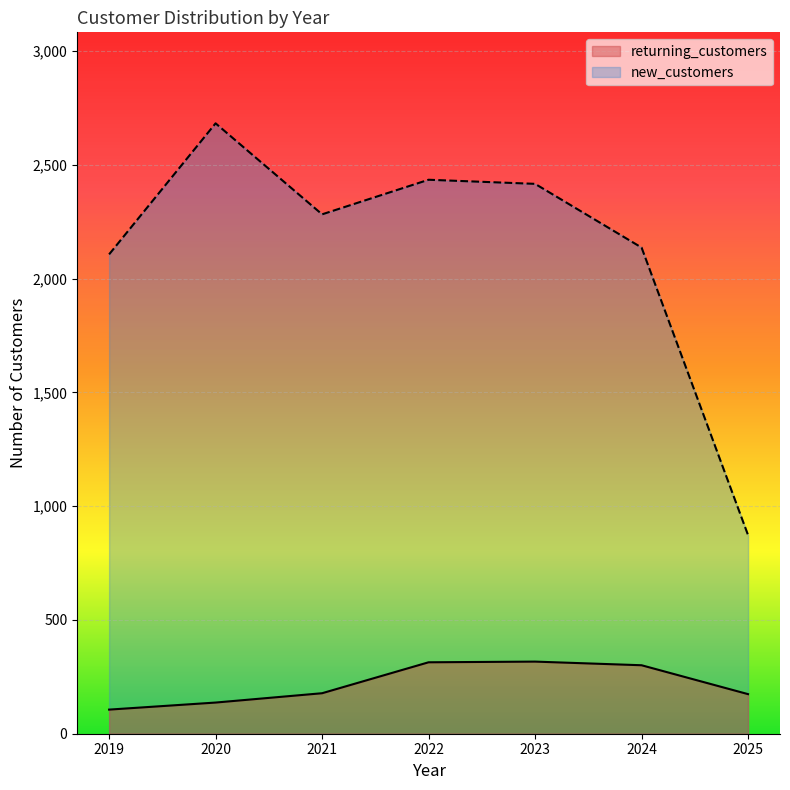

Where is new_customers nearest to the value 1778?

2019